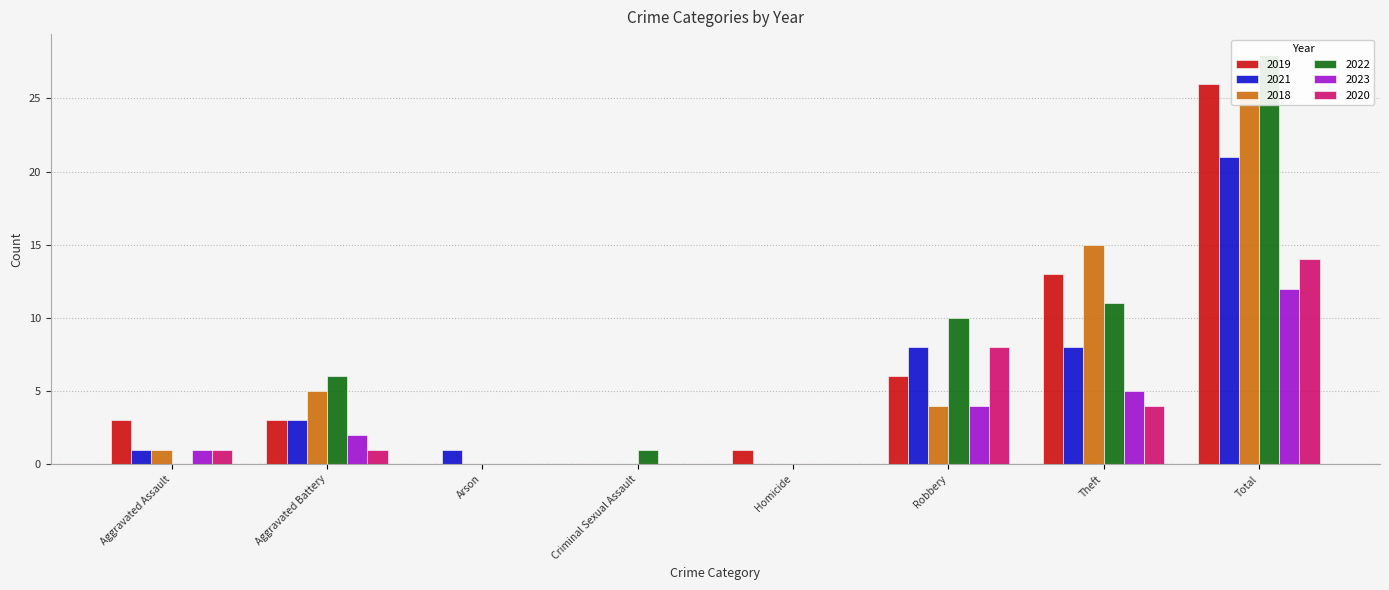

Is the value of 2022 at Criminal Sexual Assault greater than the value of 2020 at Aggravated Battery?

No